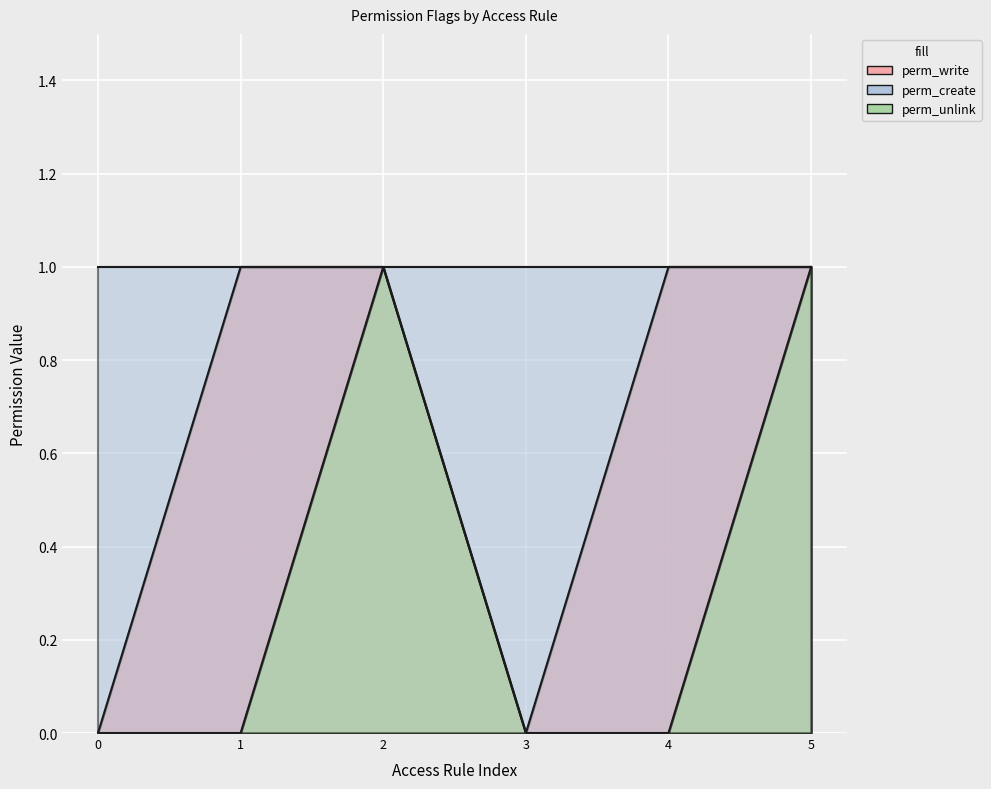

At how many categories does at least one series exceed 0?

4